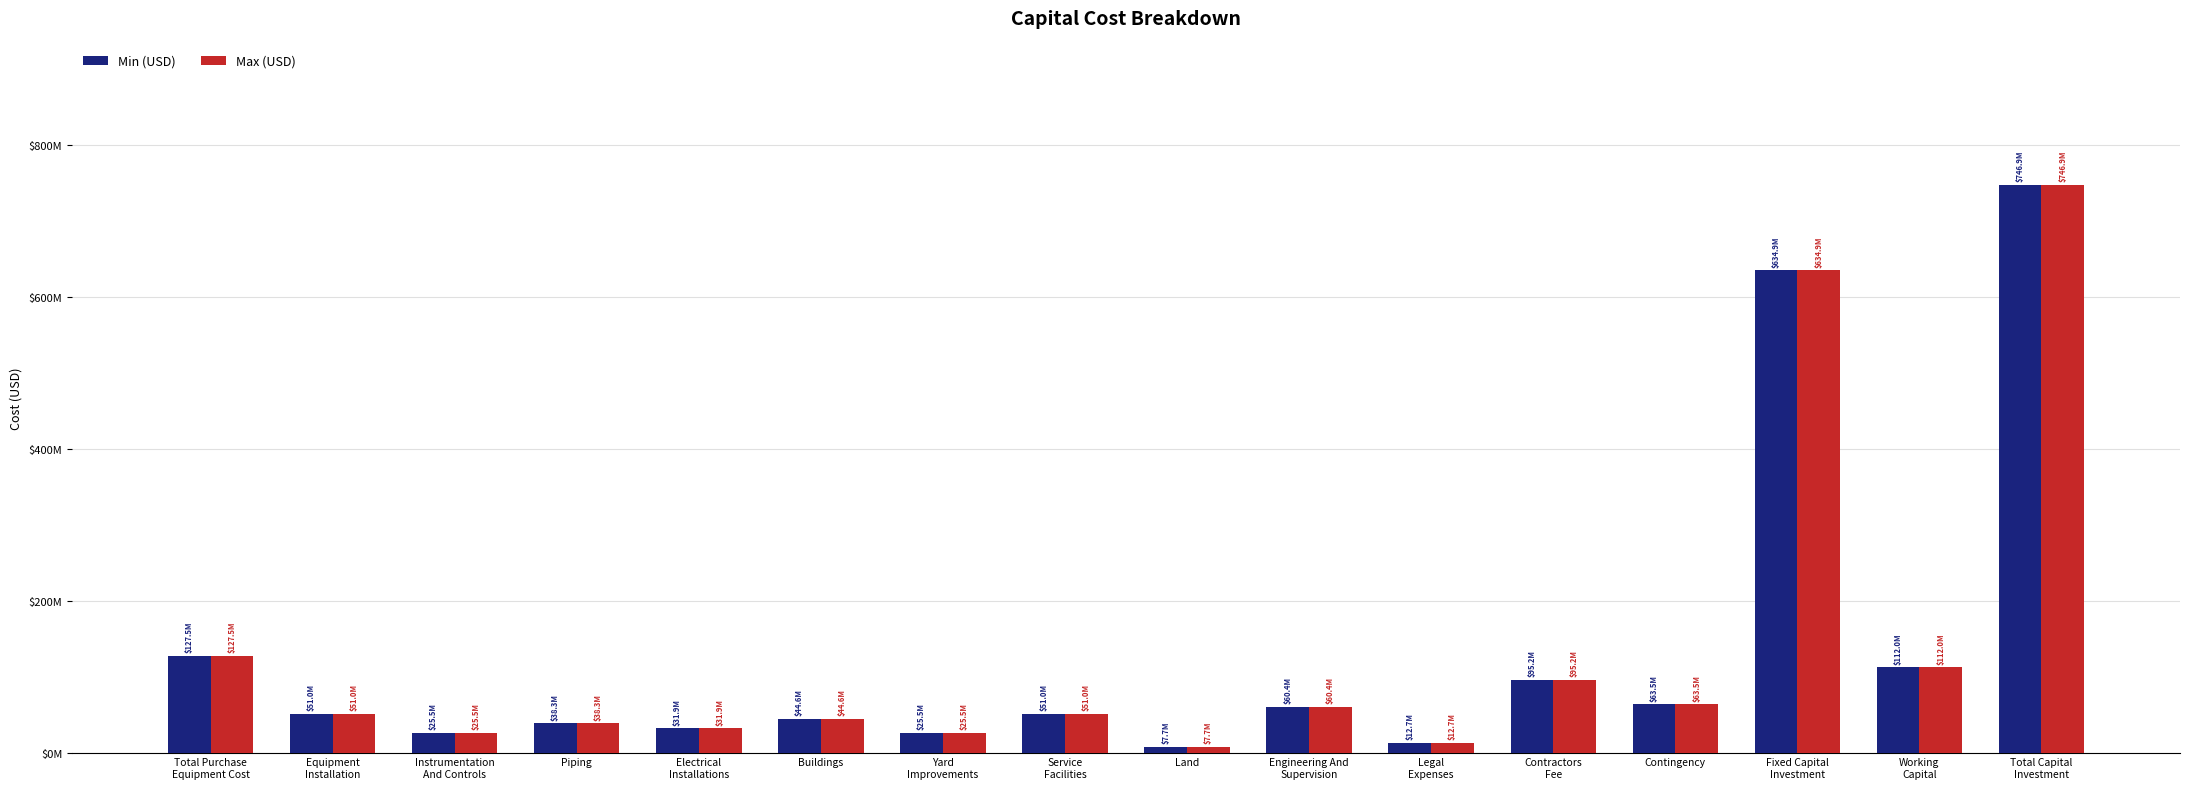

Is the value of Min (USD) at Engineering And
Supervision greater than the value of Max (USD) at Instrumentation
And Controls?

Yes